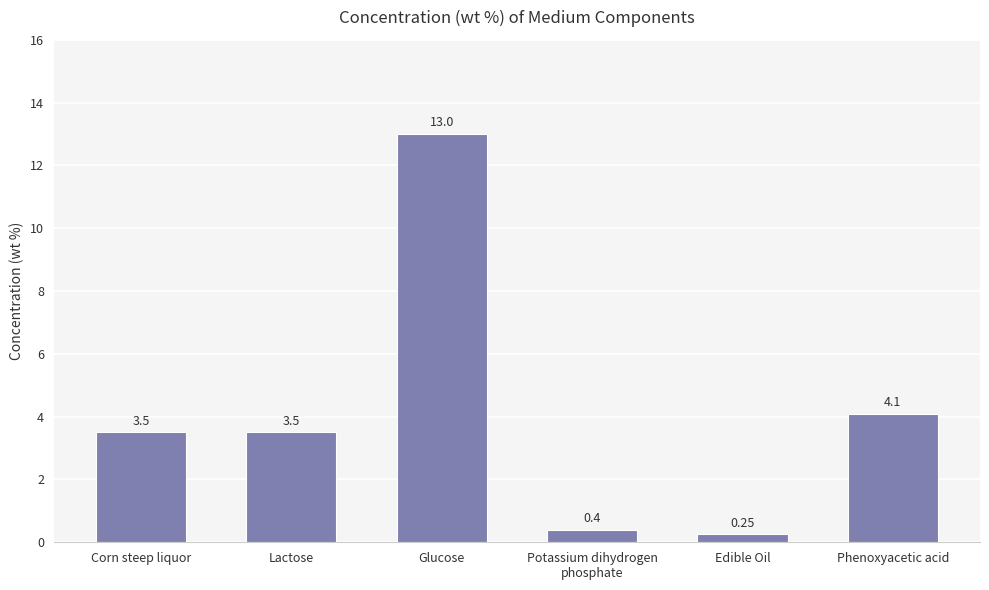

What is the difference between the maximum and second lowest values?

12.6